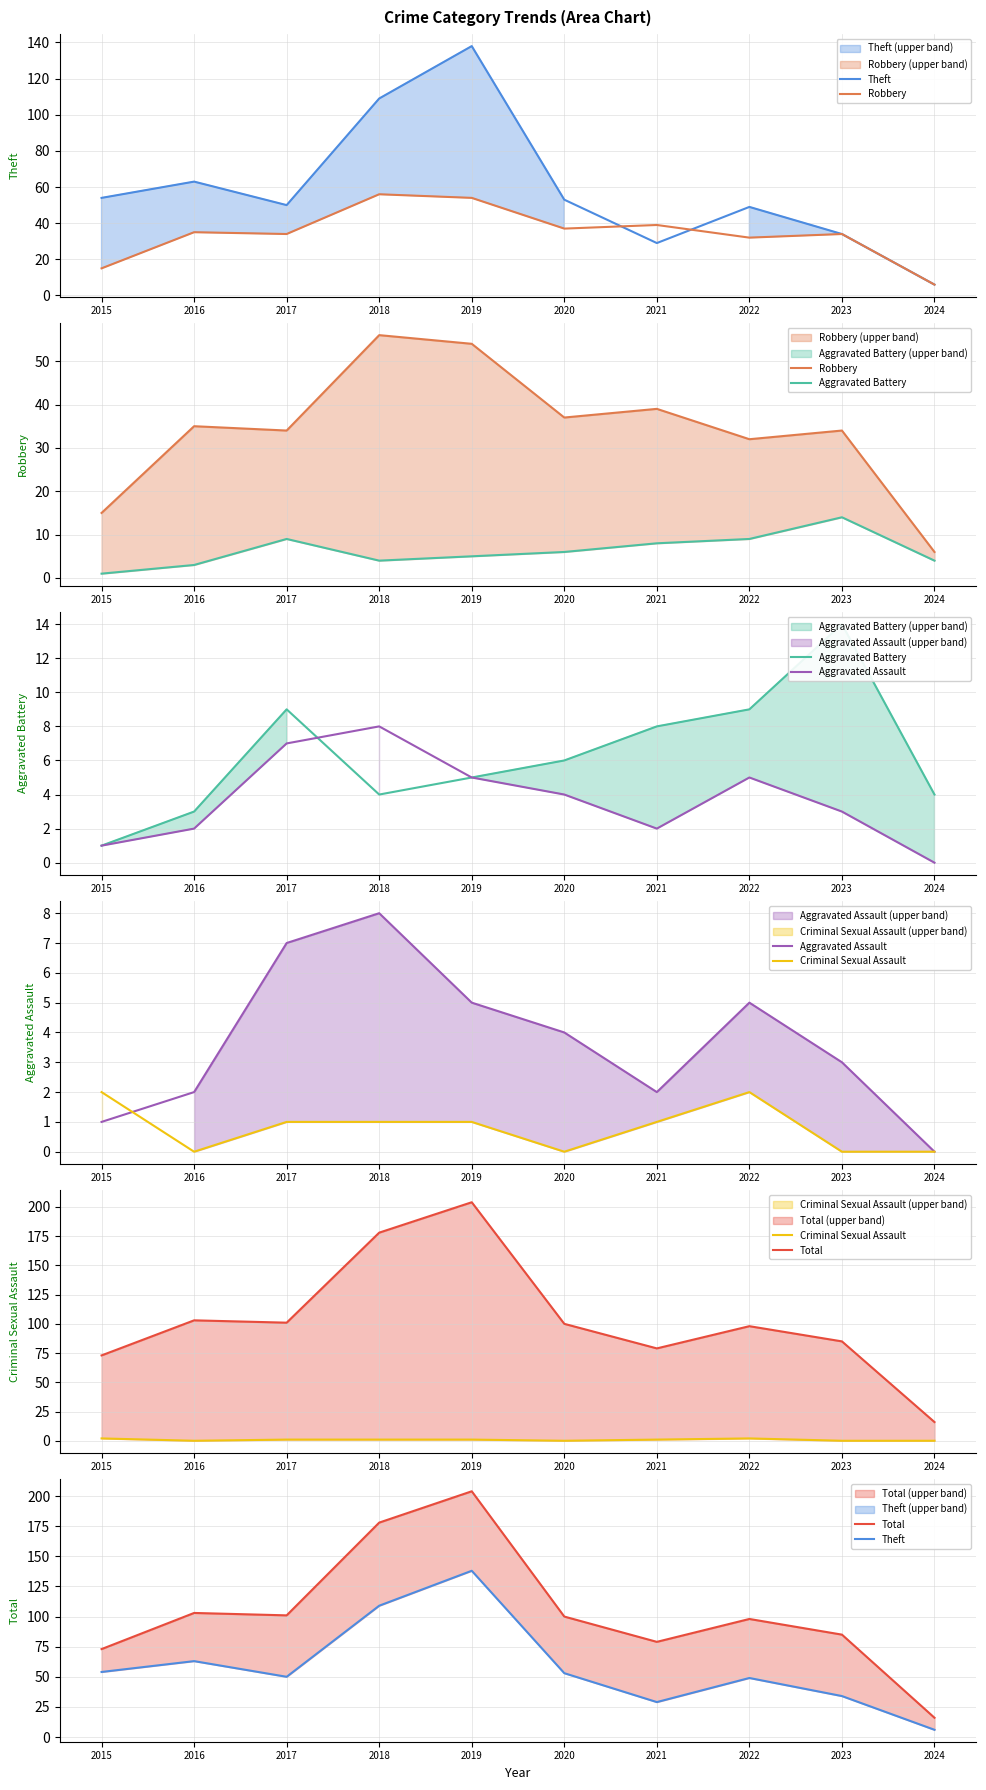

Where does the Robbery series first go above 35?

2018